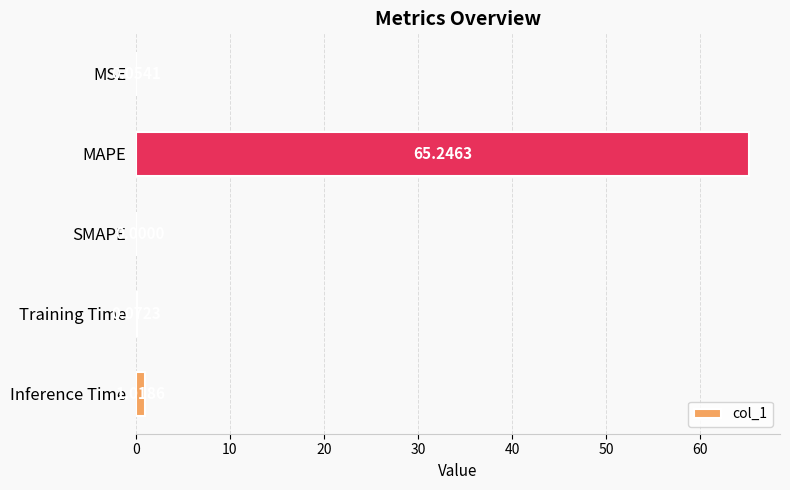

What is the sum of all values?

66.4